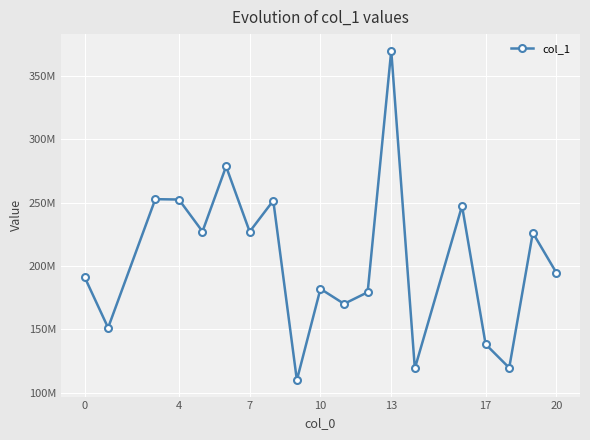

What is the sum of all values?

3890101967.3